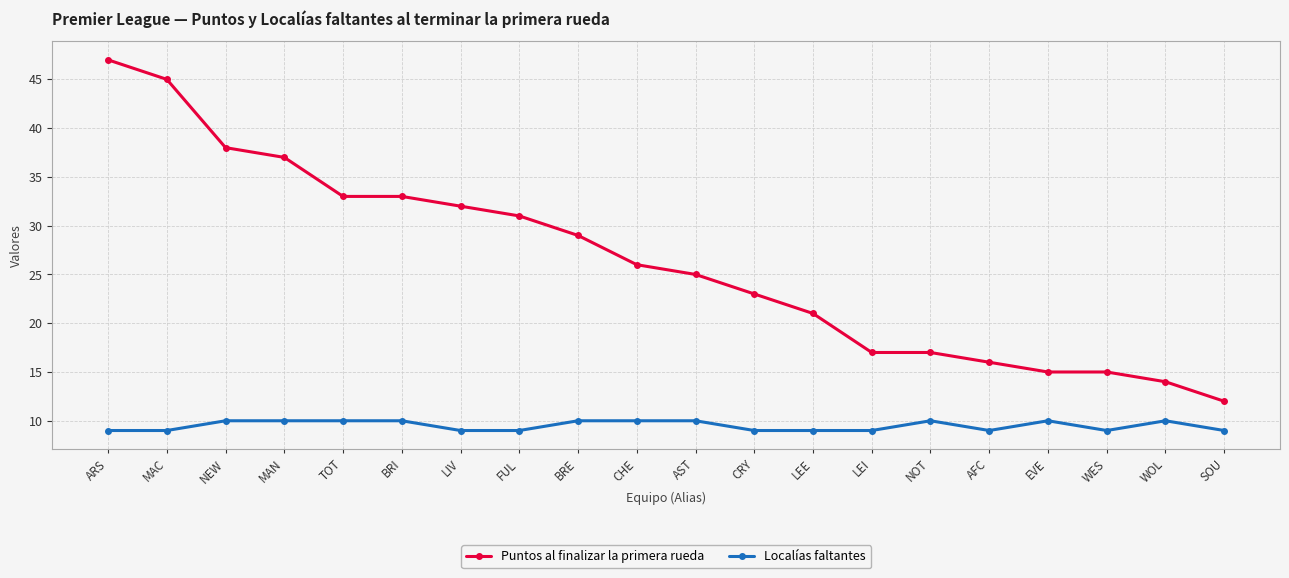

What is the label of the 4th point from the right?

EVE